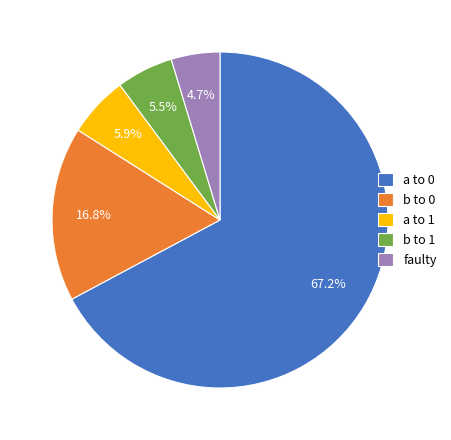

Which category has the smallest portion of the pie?

faulty